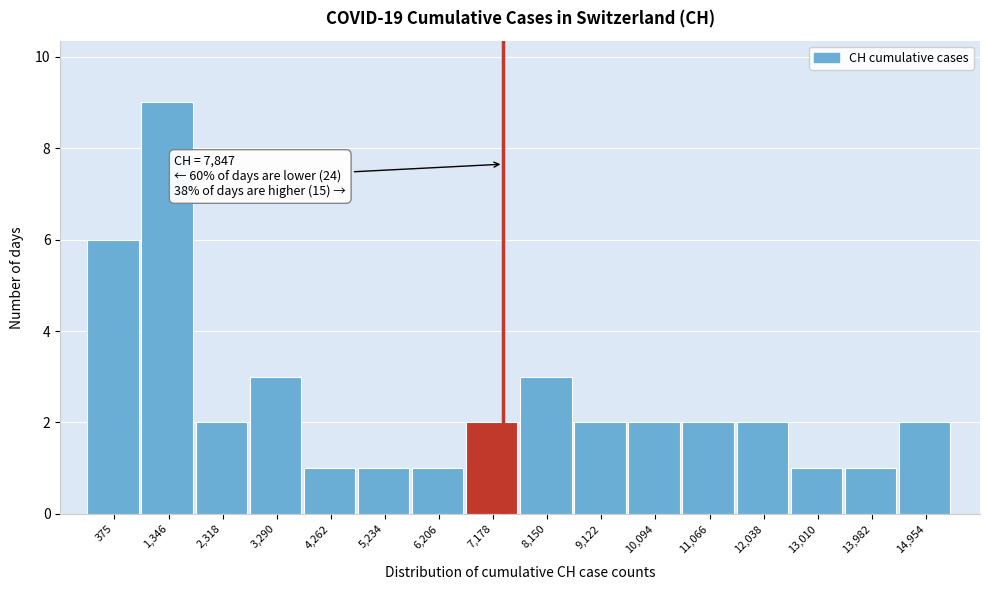

Reading left to right, extract all data points from this chart.

375=6	1,346=9	2,318=2	3,290=3	4,262=1	5,234=1	6,206=1	7,178=2	8,150=3	9,122=2	10,094=2	11,066=2	12,038=2	13,010=1	13,982=1	14,954=2